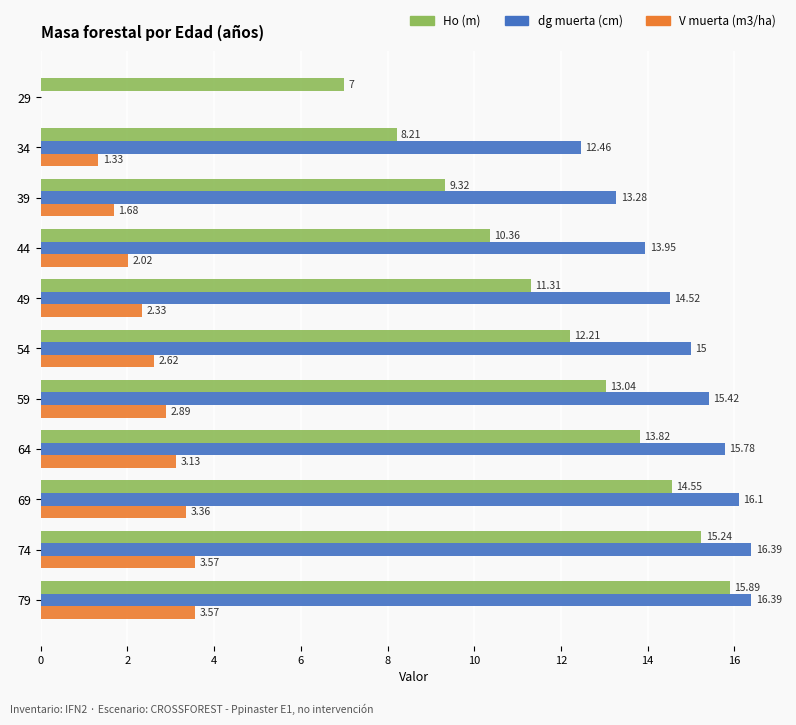

What are all the series names shown in the legend?

Ho (m), dg muerta (cm), V muerta (m3/ha)